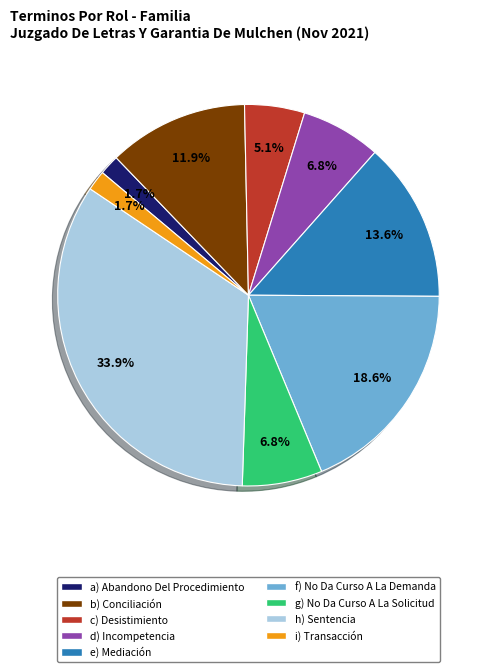

Is there any slice that represents more than half of the pie?

No